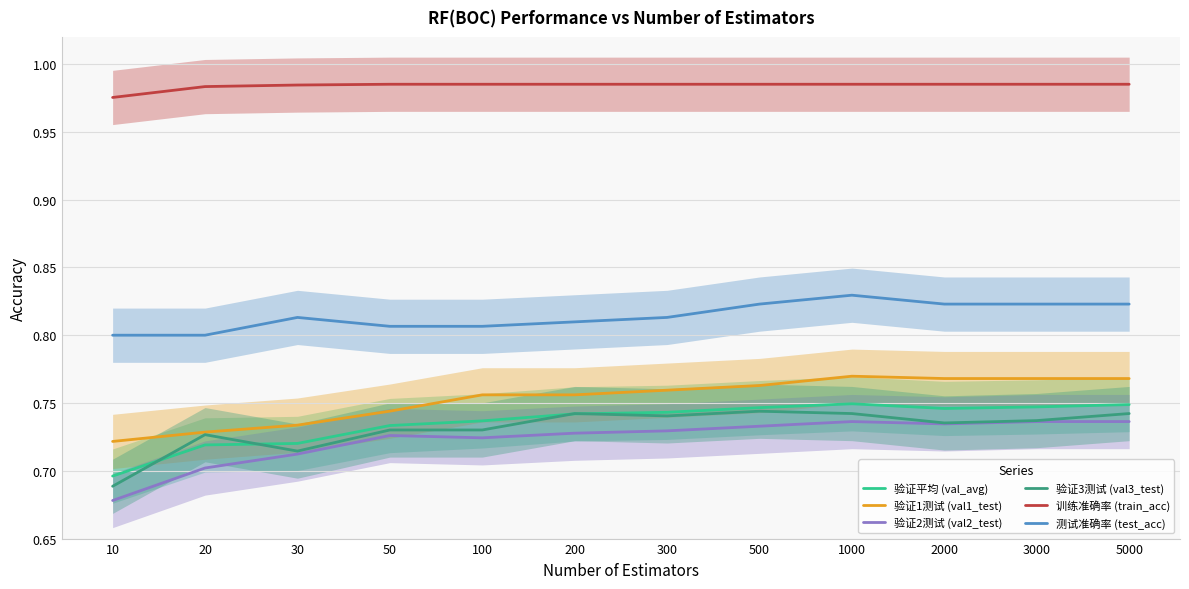

The value of 测试准确率 (test_acc) at 500 is 0.8. True or false?

True